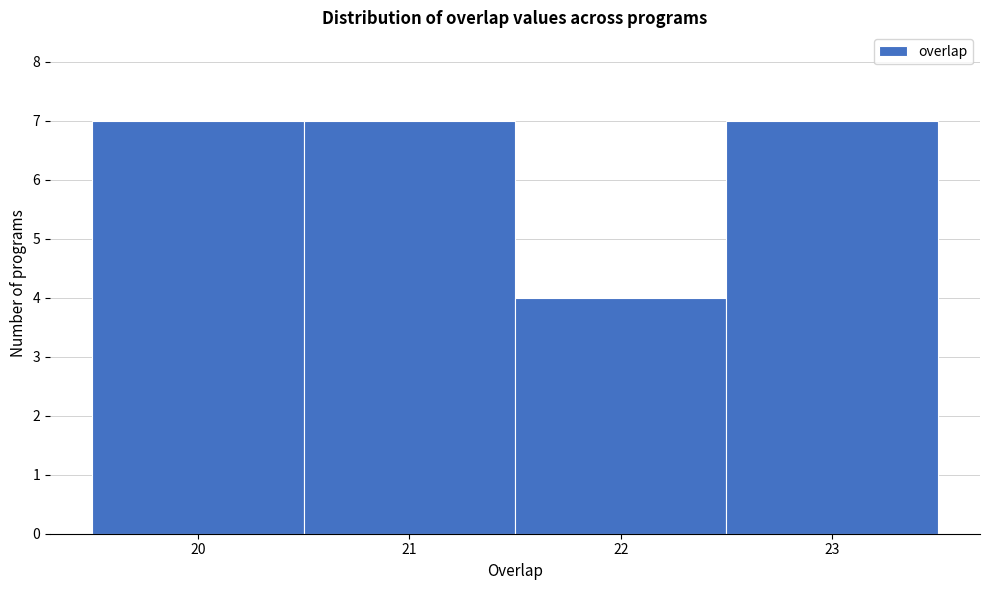

Reading left to right, list every bar in this chart as the range it spans on the x-axis followed by its height. The values are not printed on the chart, so give them approximately, as read against the axis.

19.5 to 20.5: 7
20.5 to 21.5: 7
21.5 to 22.5: 4
22.5 to 23.5: 7